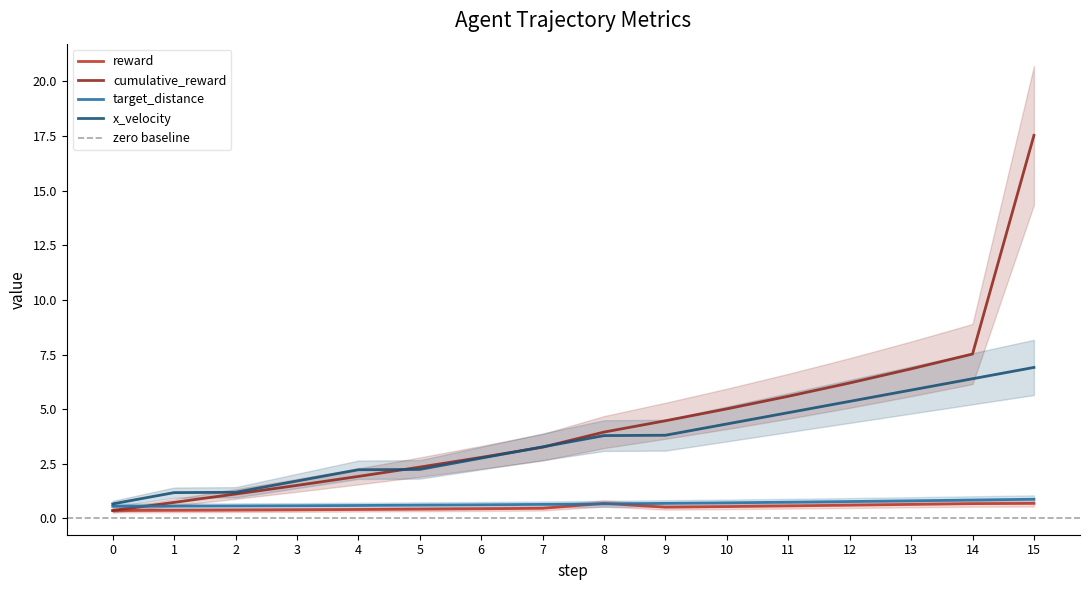

What is the lowest value of the x_velocity series?

0.7